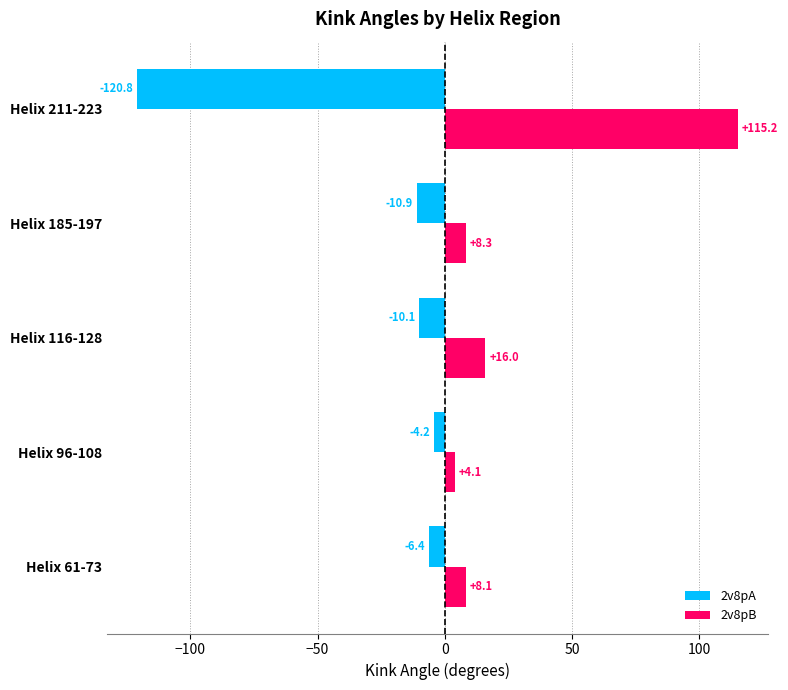

Rank the series at Helix 116-128 from highest to lowest value.

2v8pB, 2v8pA